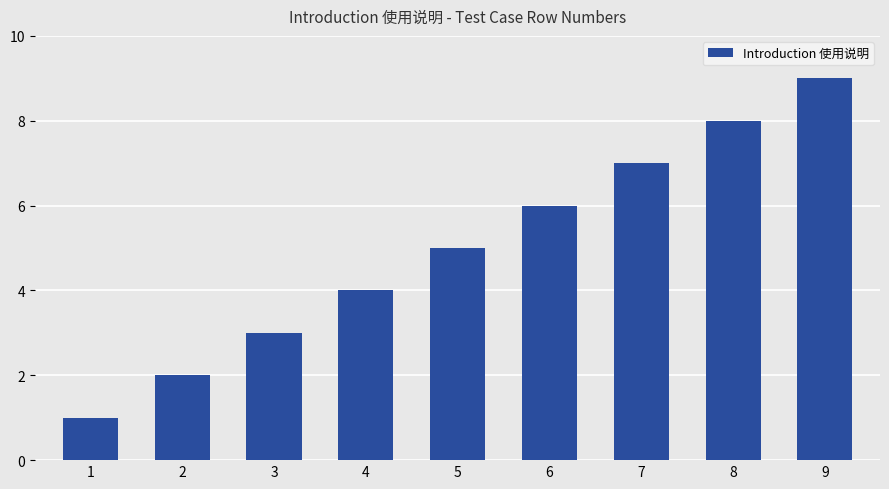

At which label is the value closest to 5?

5